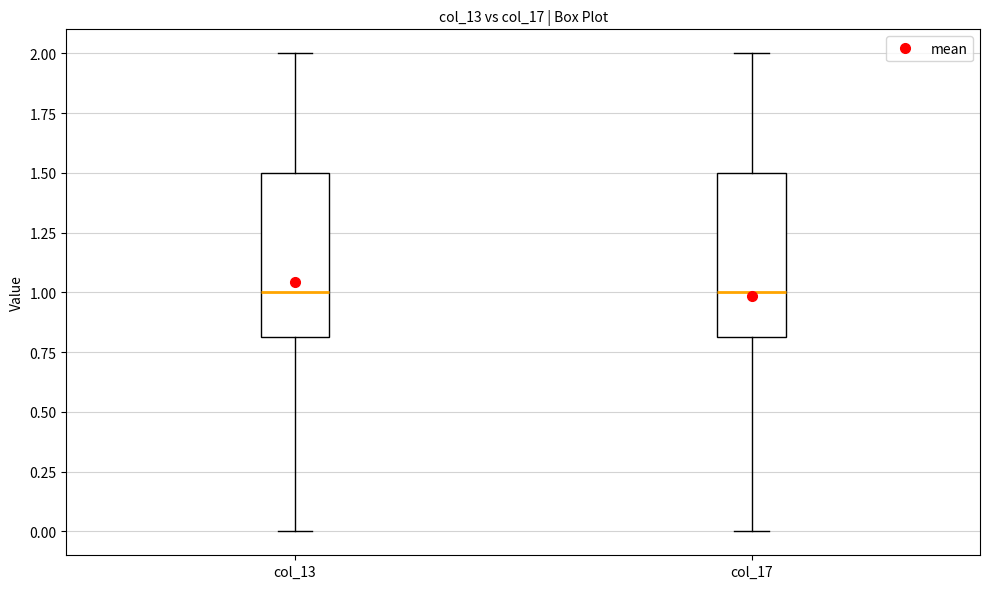

Reading left to right, transcribe this box plot: for each box, give where its median line is, the range the box spans, and where its two whiskers end, as read against the y-axis. The values are not printed on the chart, so give them approximately, as read against the axis.

col_13: median 1.0, box 0.8 to 1.5, whiskers 0.0 to 2.0
col_17: median 1.0, box 0.8 to 1.5, whiskers 0.0 to 2.0